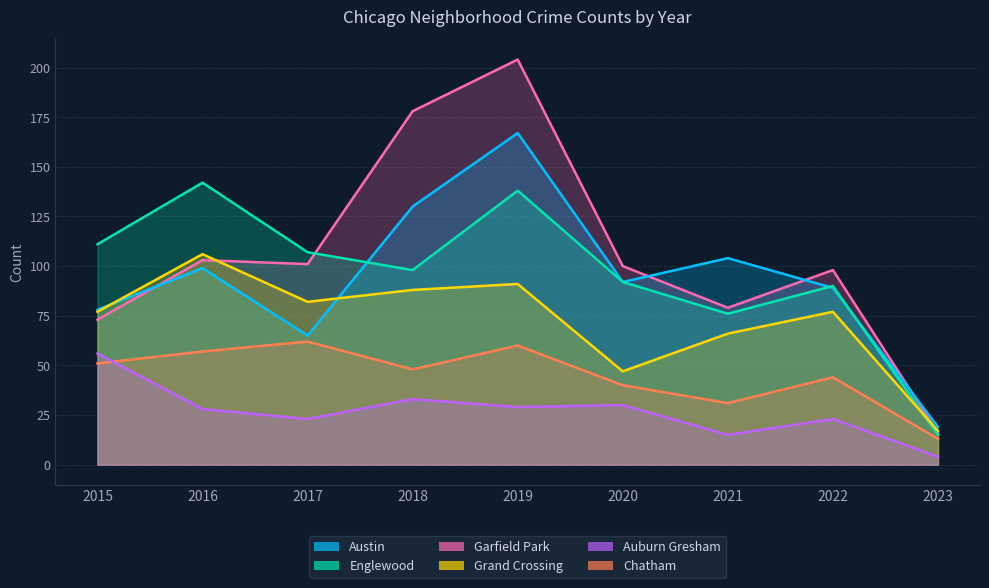

Which category has the lowest value across all series?

2023